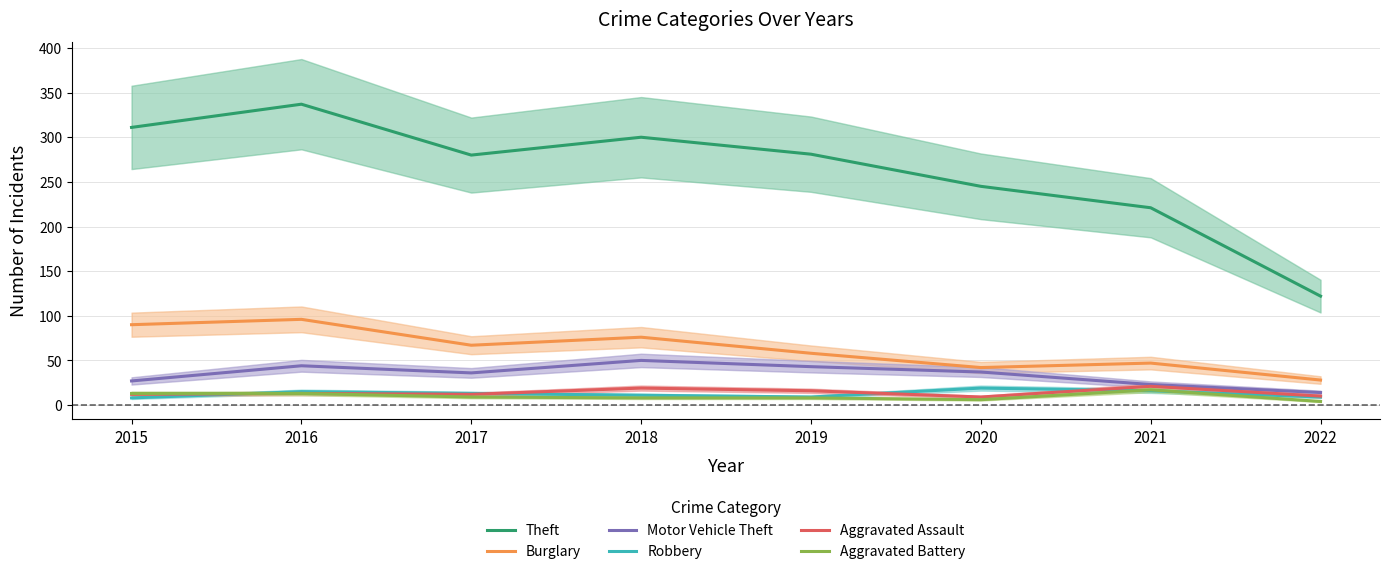

True or false: Theft and Robbery intersect in this chart.

False